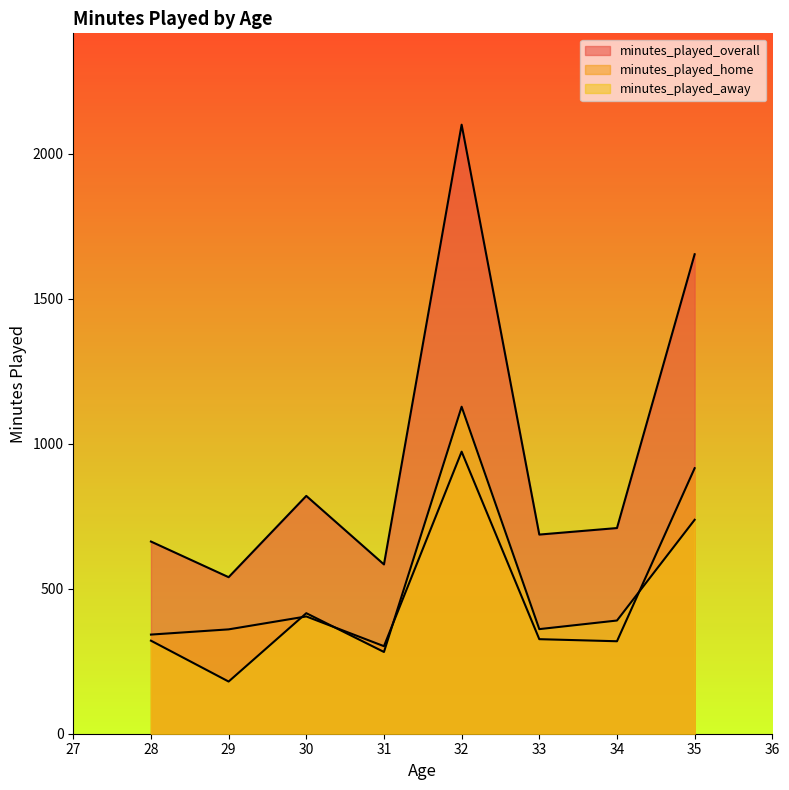

Does the chart display data point markers on the line(s)?

No